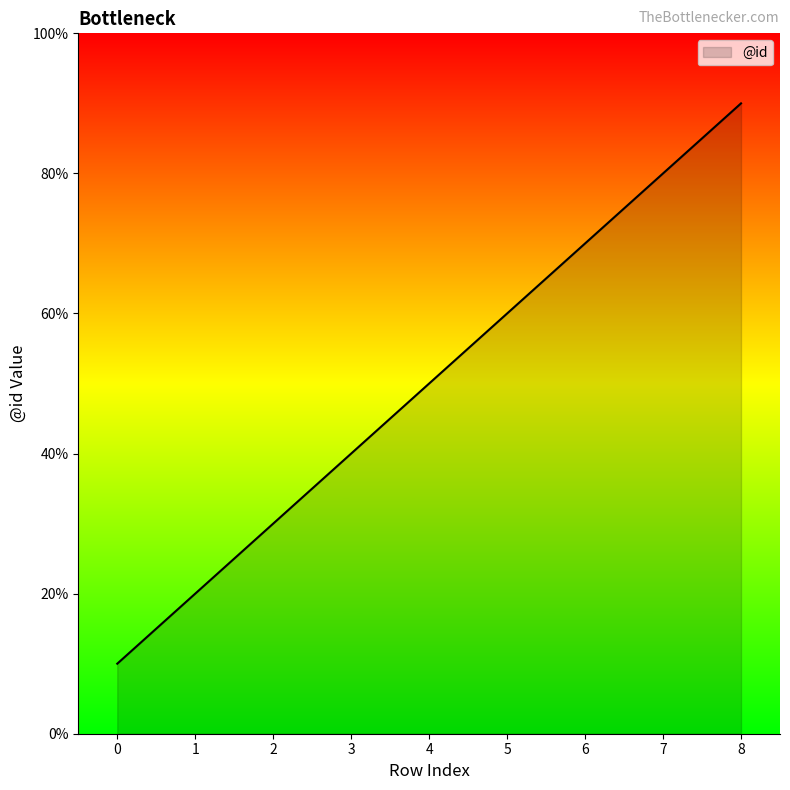

Is this an area chart (filled region under the line)?

Yes